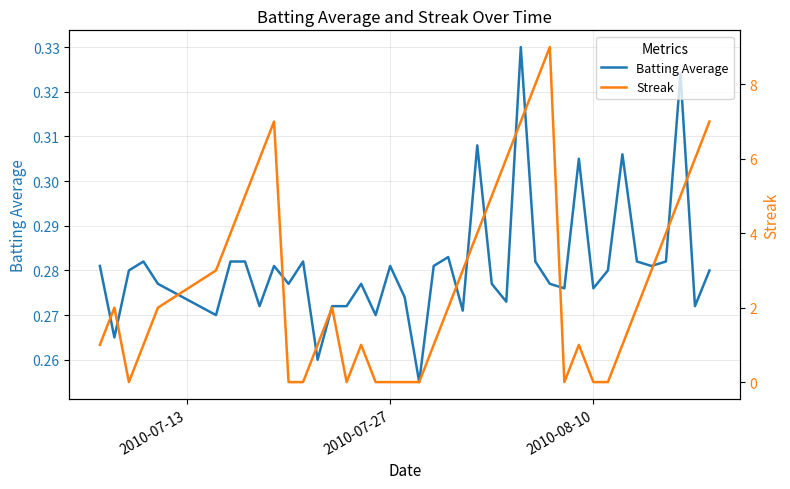

Reading right to left, transcribe all the data shown in this chart.

Batting Average: 0.3	0.3	0.3	0.3	0.3	0.3	0.3	0.3	0.3	0.3	0.3	0.3	0.3	0.3	0.3	0.3	0.3	0.3	0.3	0.3	0.3	0.3	0.3	0.3	0.3	0.3	0.3	0.3	0.3	0.3	0.3	0.3	0.3	0.3	0.3	0.3	0.3	0.3	0.3	0.3
Streak: 7.0	6.0	5.0	4.0	3.0	2.0	1.0	0.0	0.0	1.0	0.0	9.0	8.0	7.0	6.0	5.0	4.0	3.0	2.0	1.0	0.0	0.0	0.0	0.0	1.0	0.0	2.0	1.0	0.0	0.0	7.0	6.0	5.0	4.0	3.0	2.0	1.0	0.0	2.0	1.0